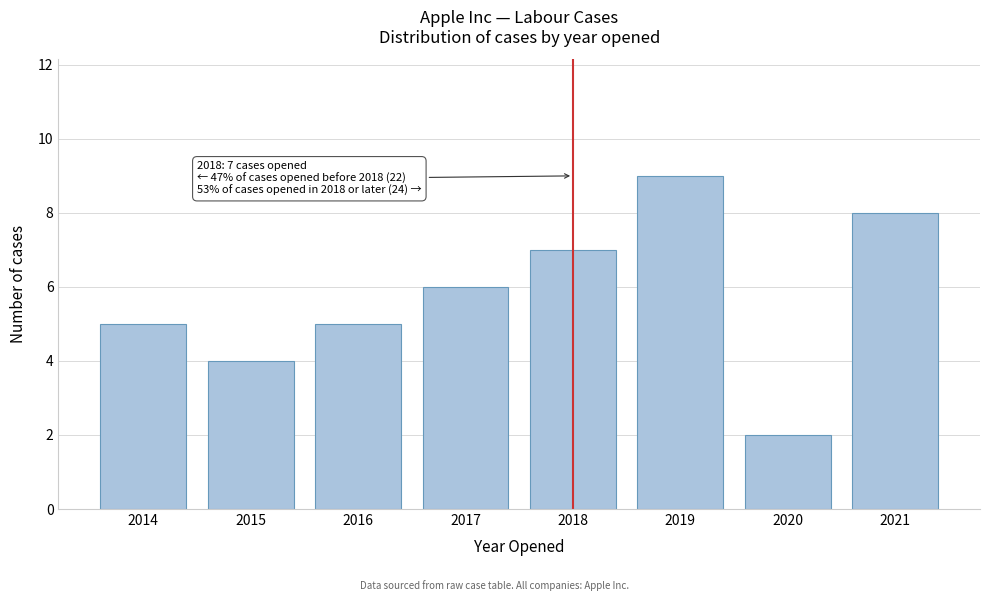

Reading right to left, transcribe all the data shown in this chart.

8	2	9	7	6	5	4	5